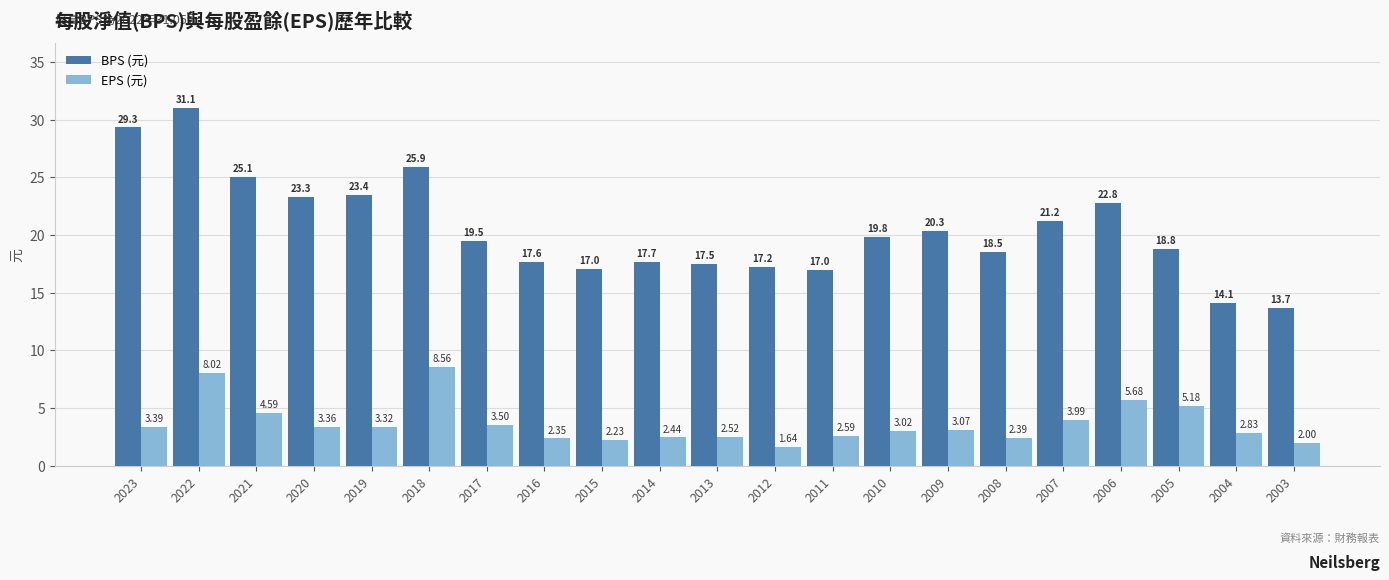

Which series has the widest spread of values?

BPS (元)